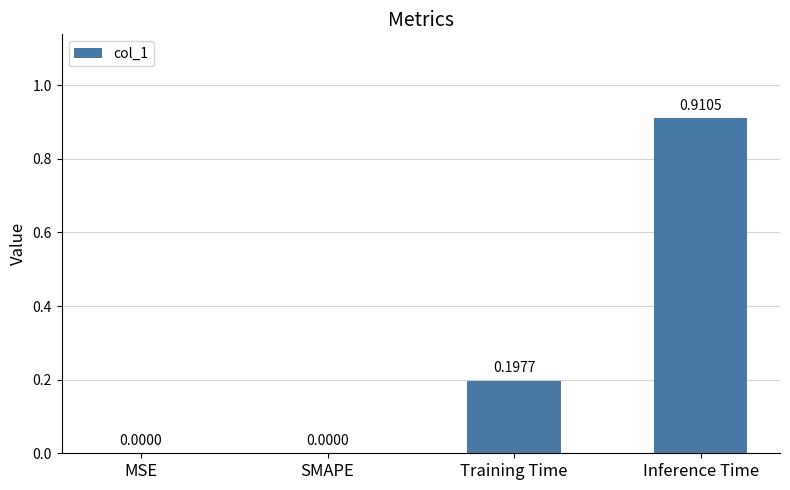

What is the sum of all values?

1.1